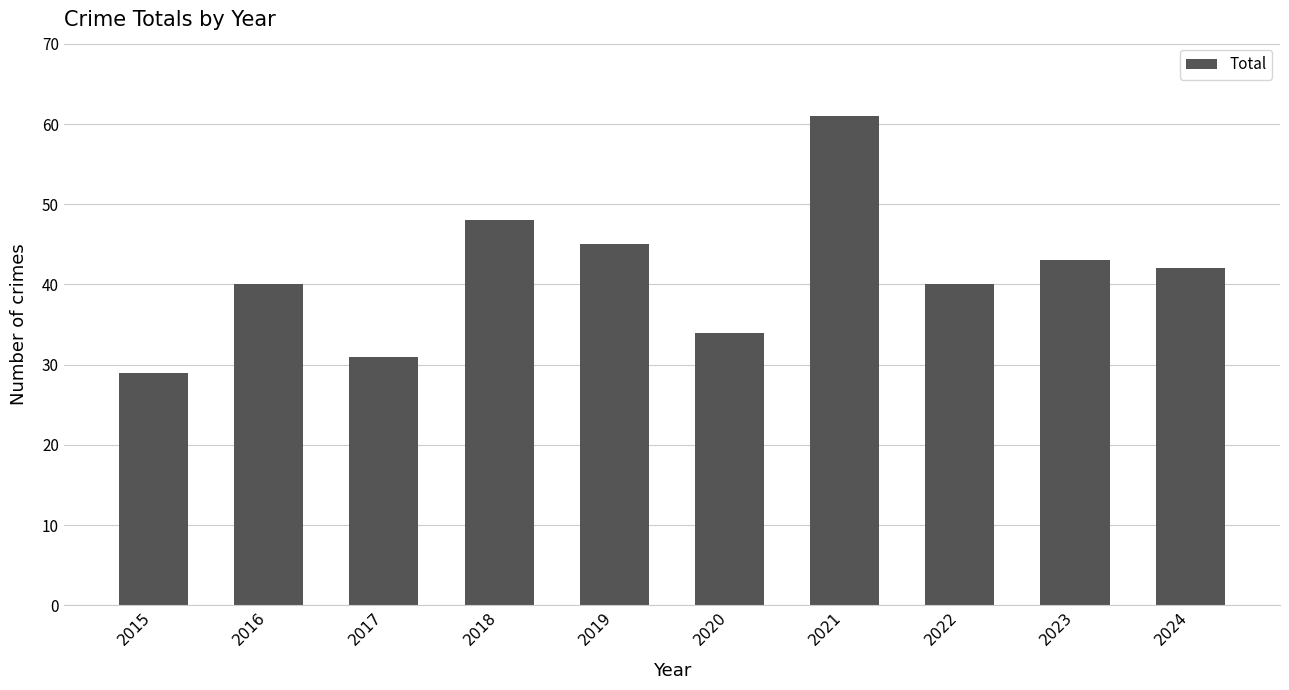

At which label is the value closest to 45?

2019